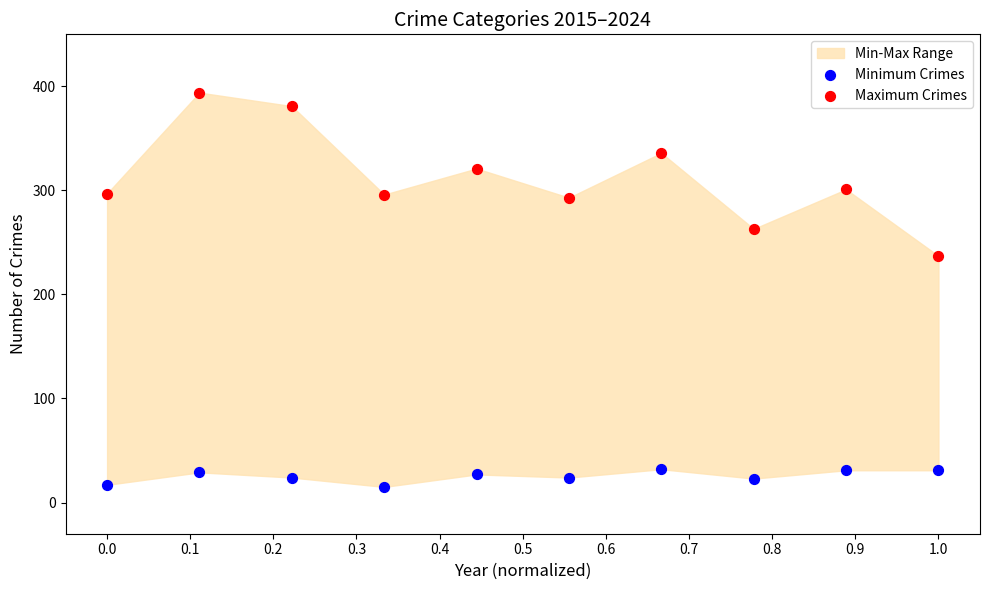

Which series has the widest spread of Y values?

Maximum Crimes